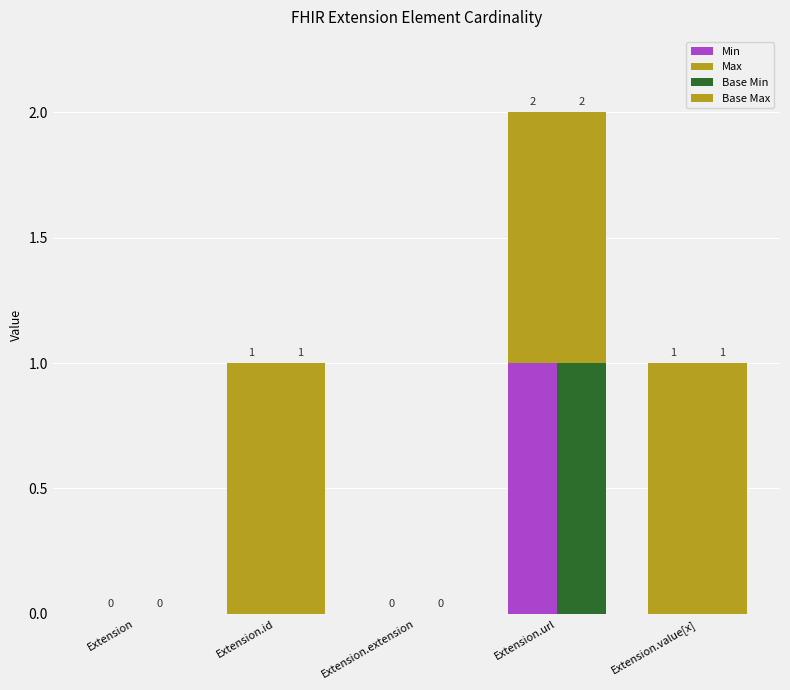

At which label is Base Max closest to 0?

Extension